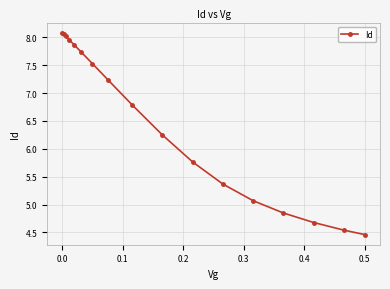

What is the sum of all values?

110.2